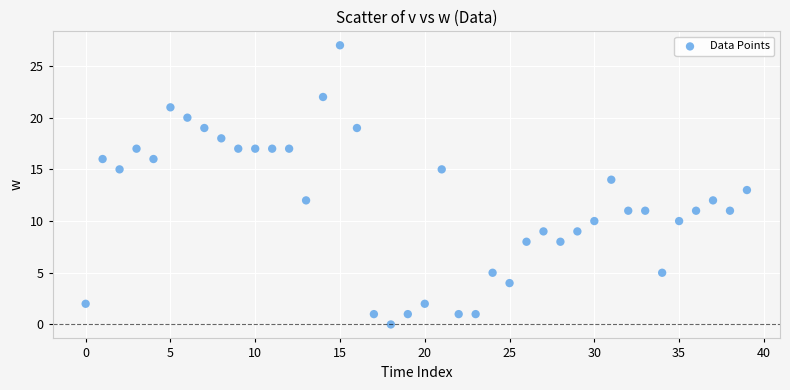

What is the range of Y values (max minus min)?

27